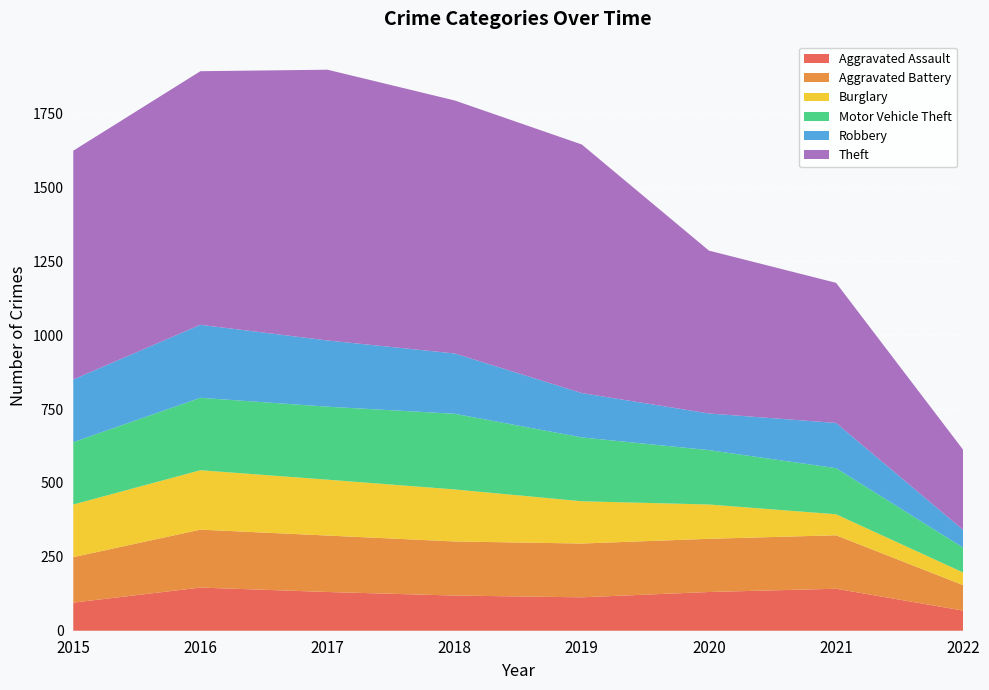

Reading left to right, what are all the values shown in this chart?

Aggravated Assault: 95	146	131	119	113	131	142	68
Aggravated Battery: 154	196	191	183	182	180	181	86
Burglary: 178	201	189	176	143	116	71	43
Motor Vehicle Theft: 211	245	247	256	216	184	156	84
Robbery: 212	247	224	204	150	124	153	60
Theft: 774	858	916	856	841	551	474	271